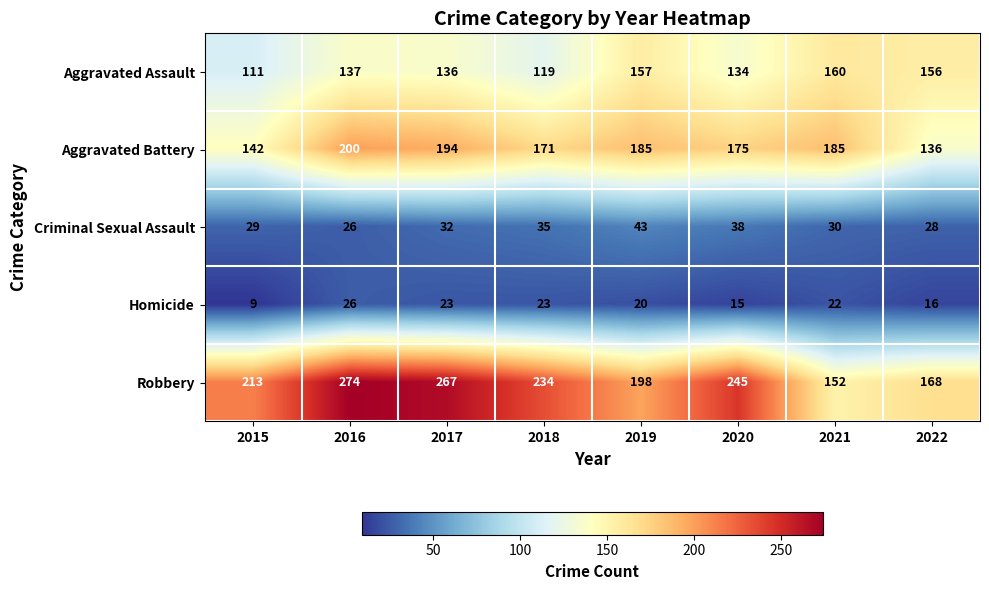

The Criminal Sexual Assault series shows 38 at 2020. True or false?

True